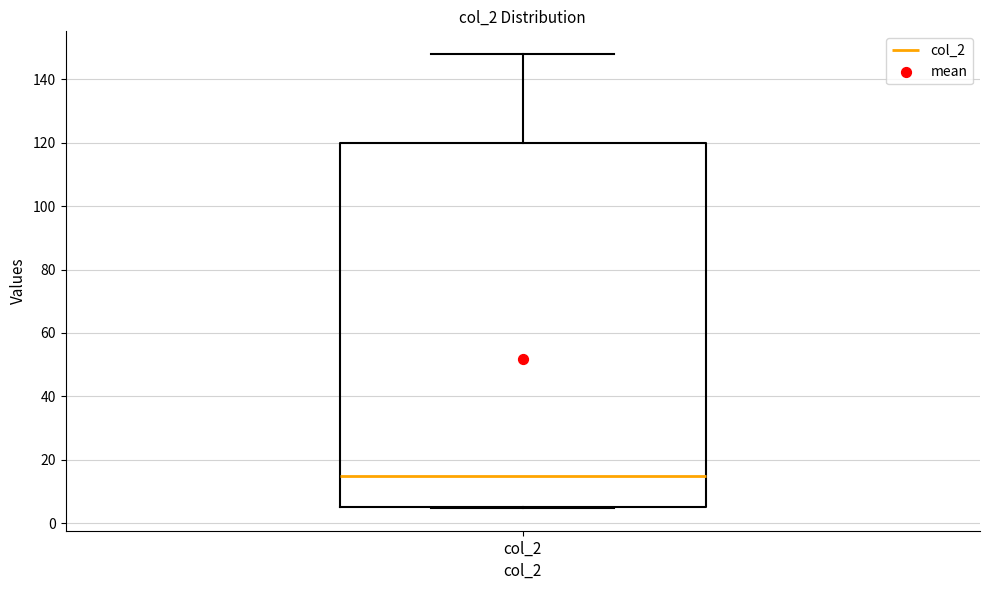

Transcribe this box plot: give where the median line is, the range the box spans, and where the two whiskers end, as read against the y-axis. The values are not printed on the chart, so give them approximately, as read against the axis.

median 14, box 4 to 120, whiskers 4 to 148